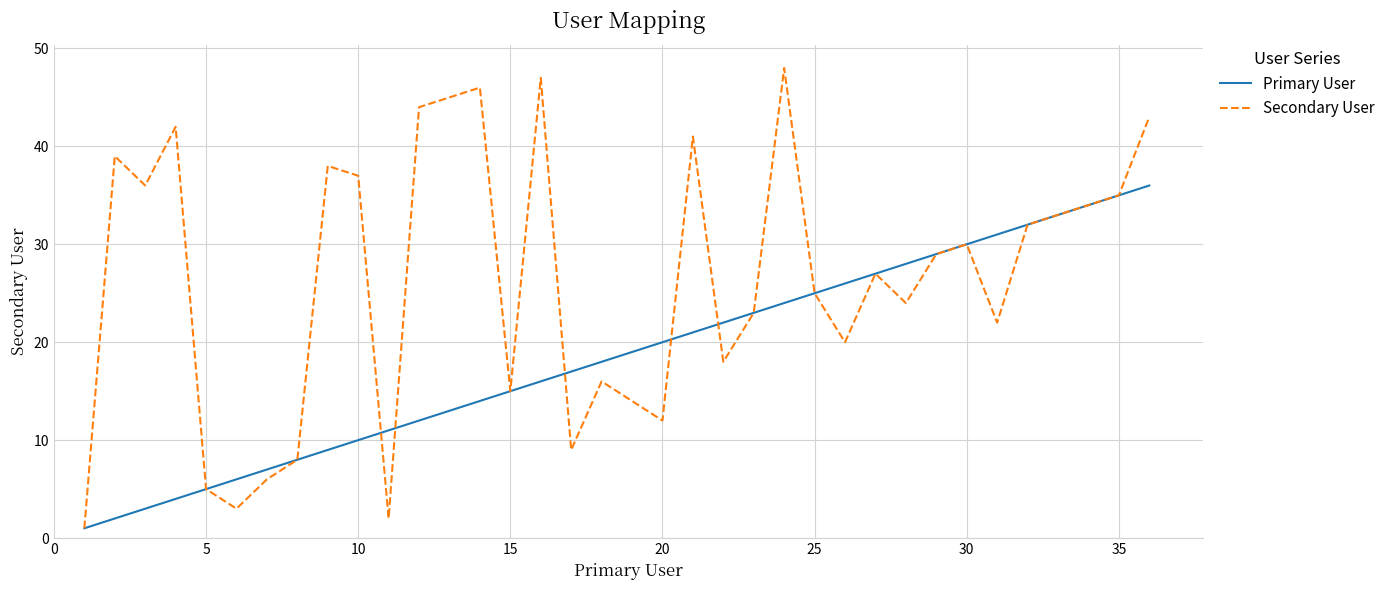

Which series has the largest total across all categories?

Secondary User